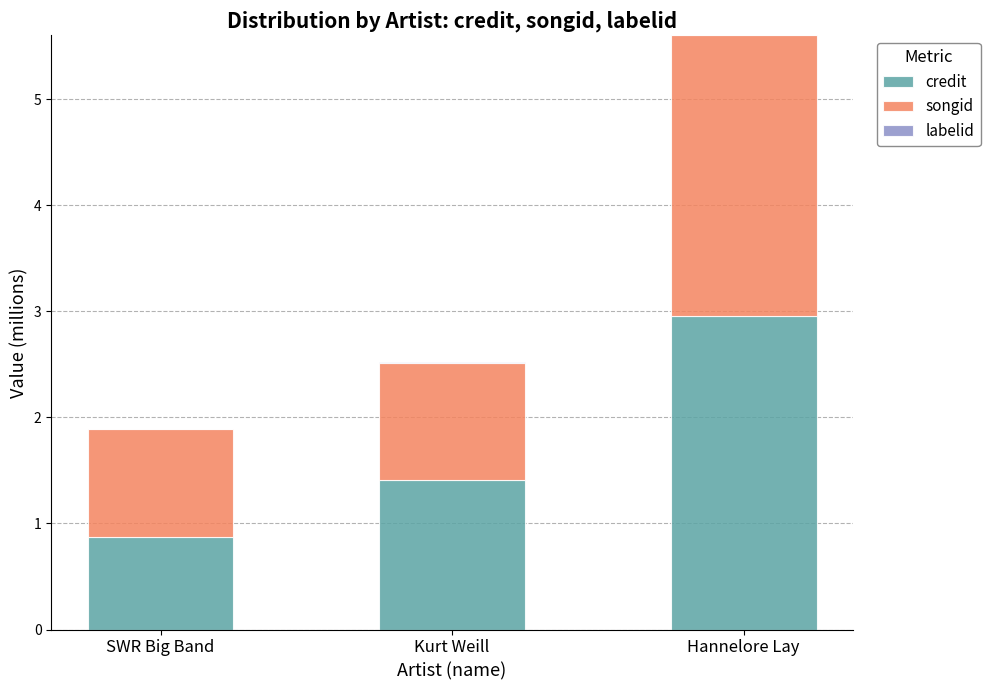

What is the maximum value for credit?

3.0